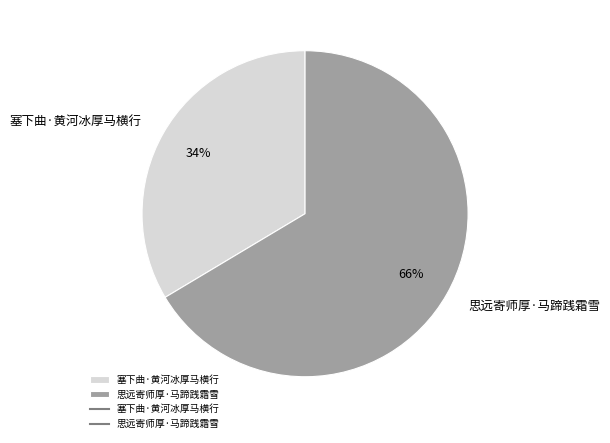

Do 思远寄师厚·马蹄践霜雪 and 塞下曲·黄河冰厚马横行 together represent more than half of the pie?

Yes